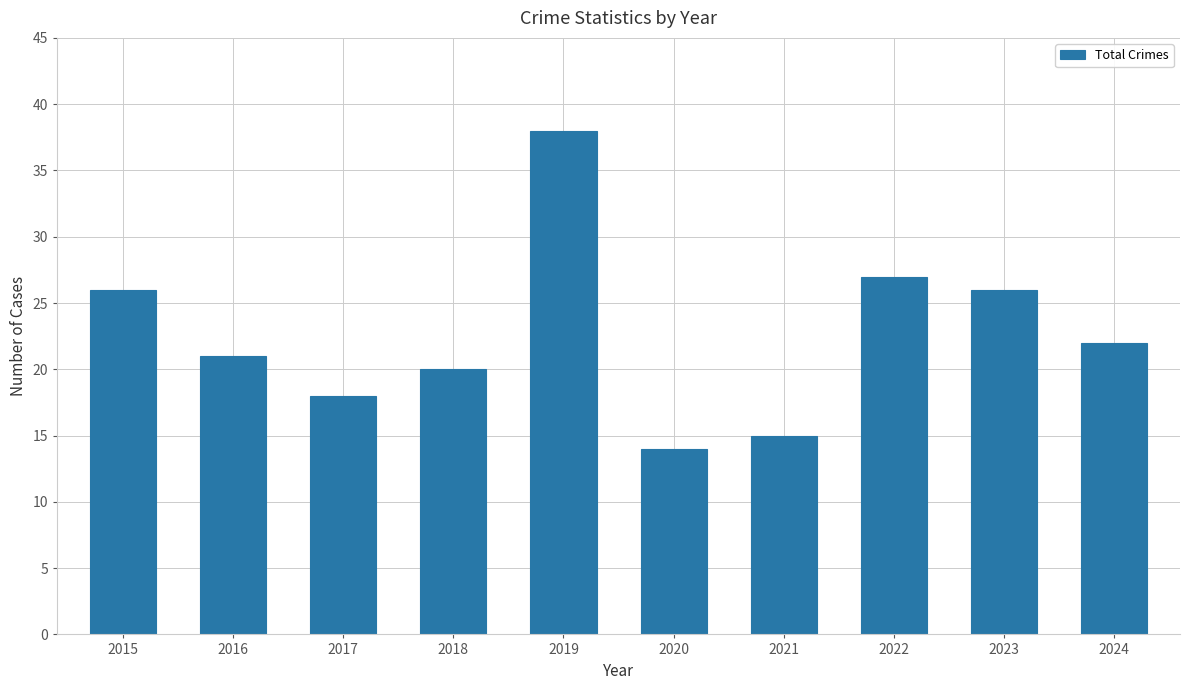

What is the change in value from 2019 to 2021?

-23